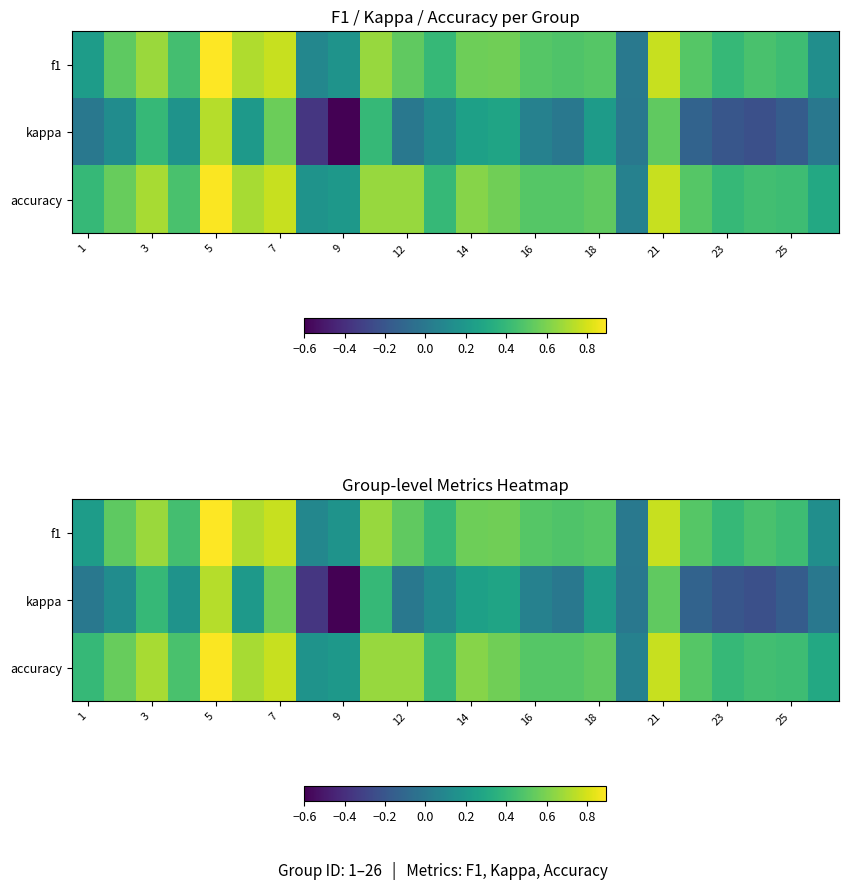

Which series has the largest total across all categories?

accuracy